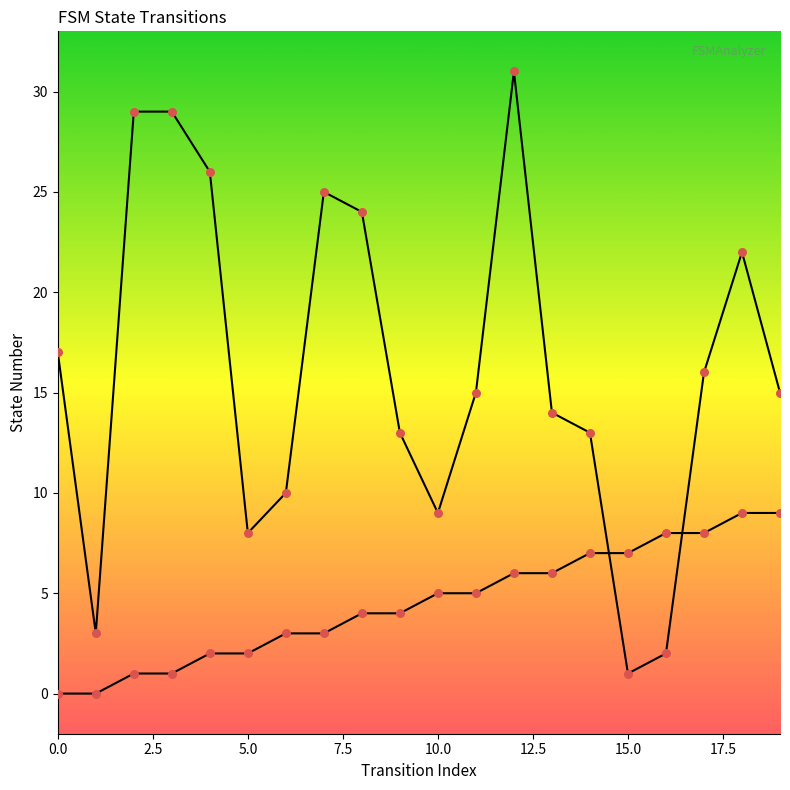

Is the value of source_state at 19 greater than the value of destination_state at 20.0?

No